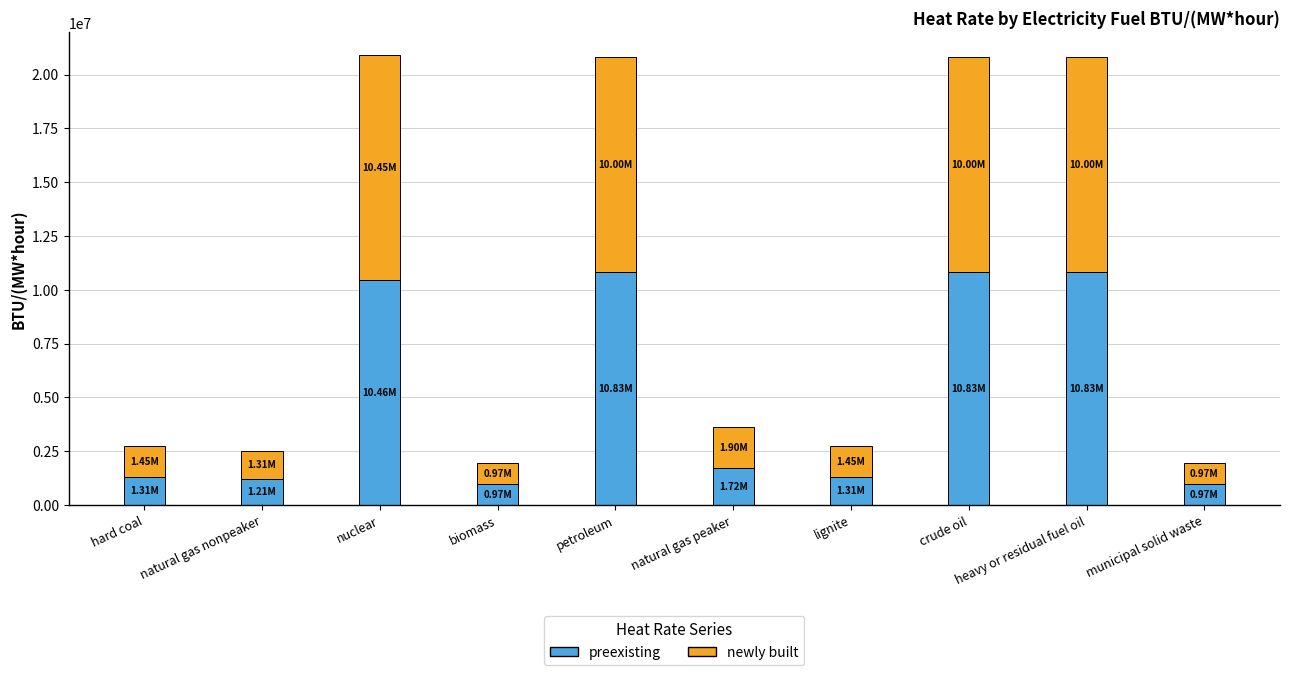

What is the total value across all series at petroleum?

20834000.0